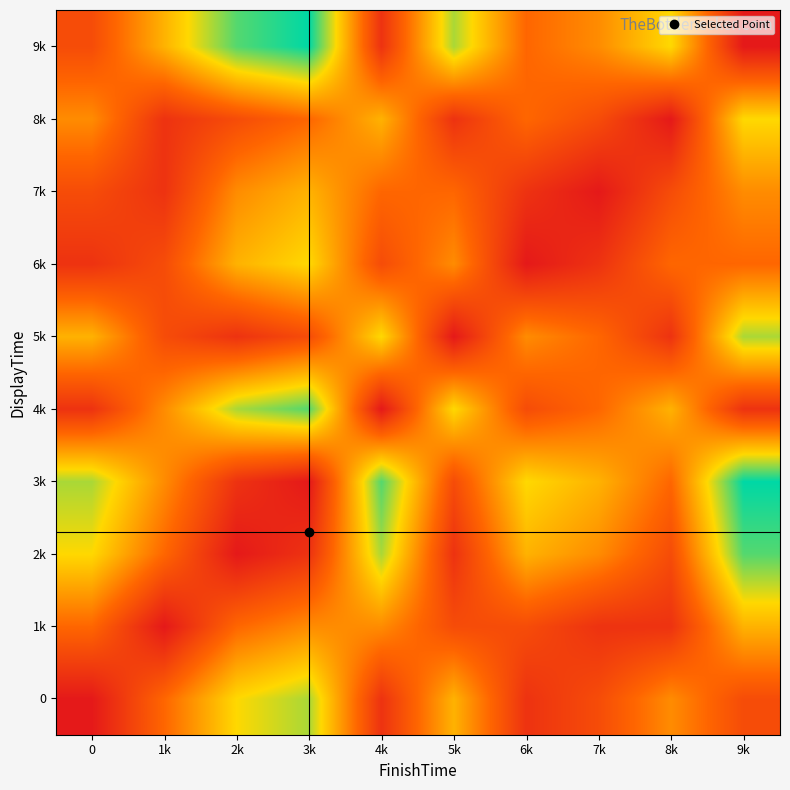

What is the greatest value displayed?

1.0